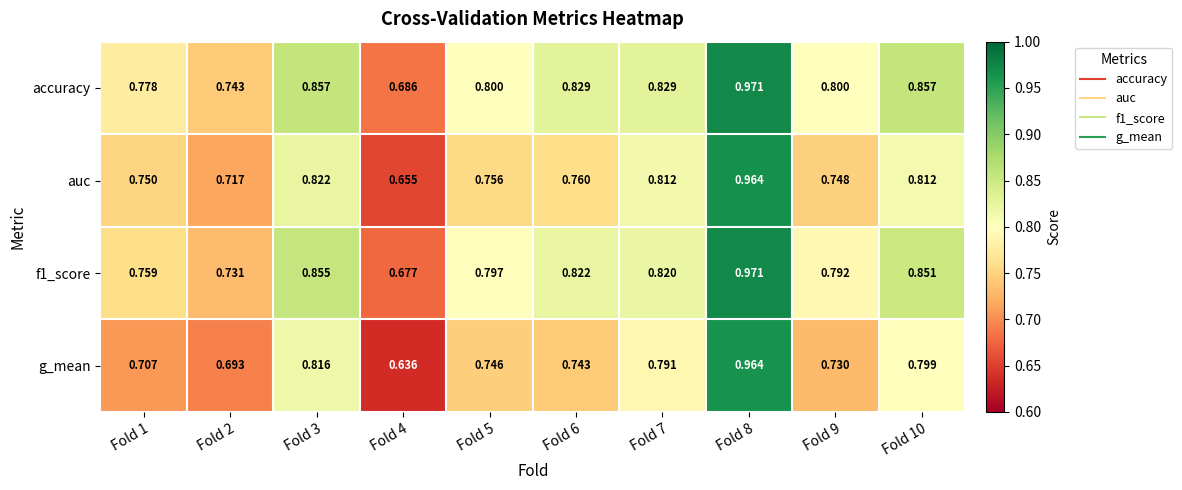

Which series has the largest total across all categories?

accuracy